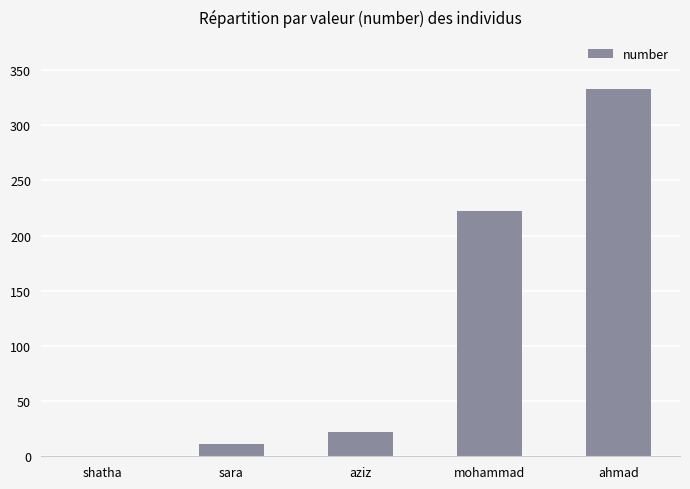

Are the bars horizontal?

No